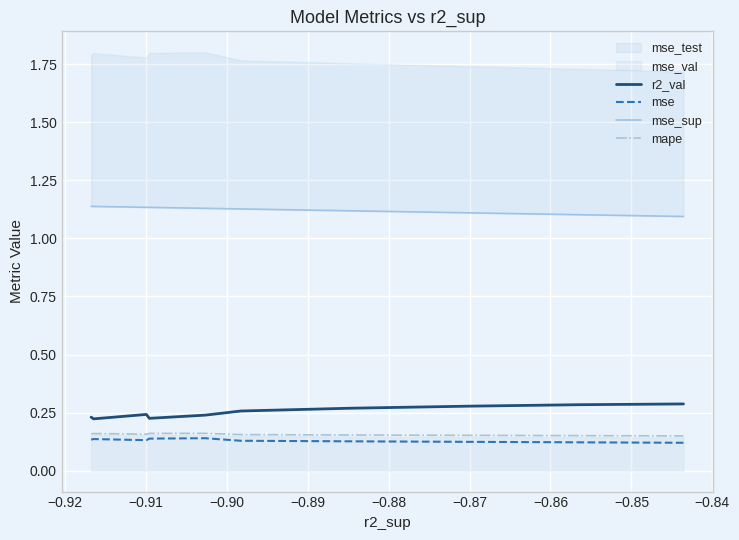

What is the maximum value for r2_val?

0.3